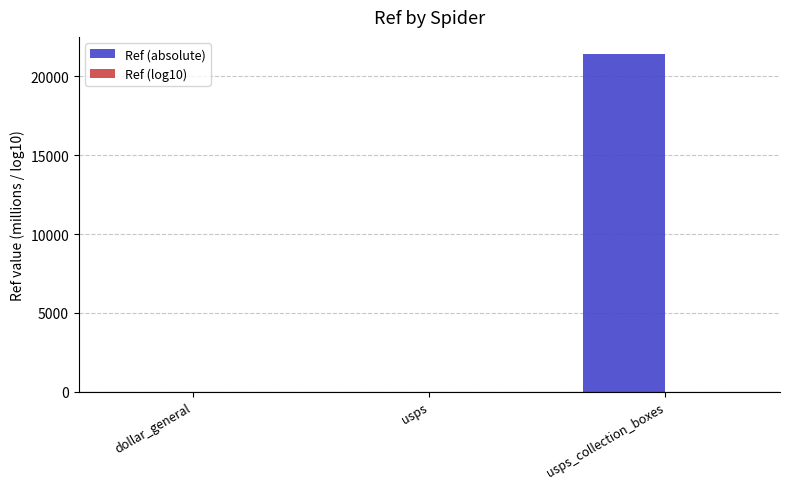

What is the highest value of the Ref (absolute) series?

21436.8